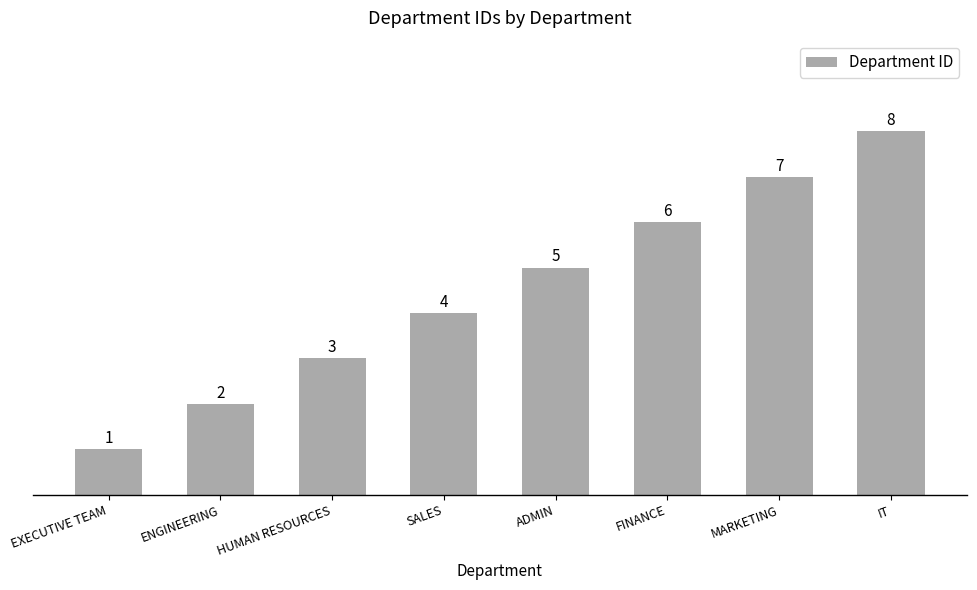

How many values are below 5?

4